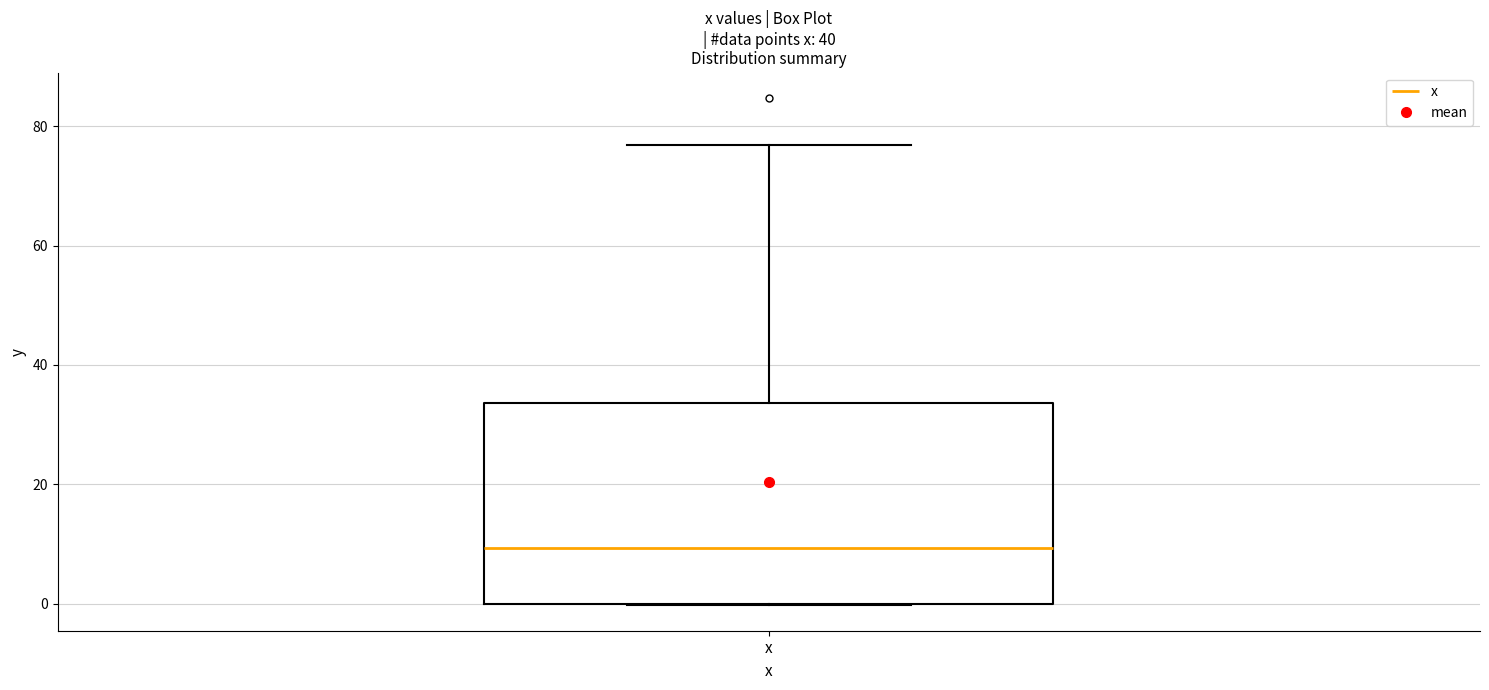

Transcribe this box plot: give where the median line is, the range the box spans, and where the two whiskers end, as read against the y-axis. The values are not printed on the chart, so give them approximately, as read against the axis.

median 10, box 0 to 34, whiskers 0 to 76